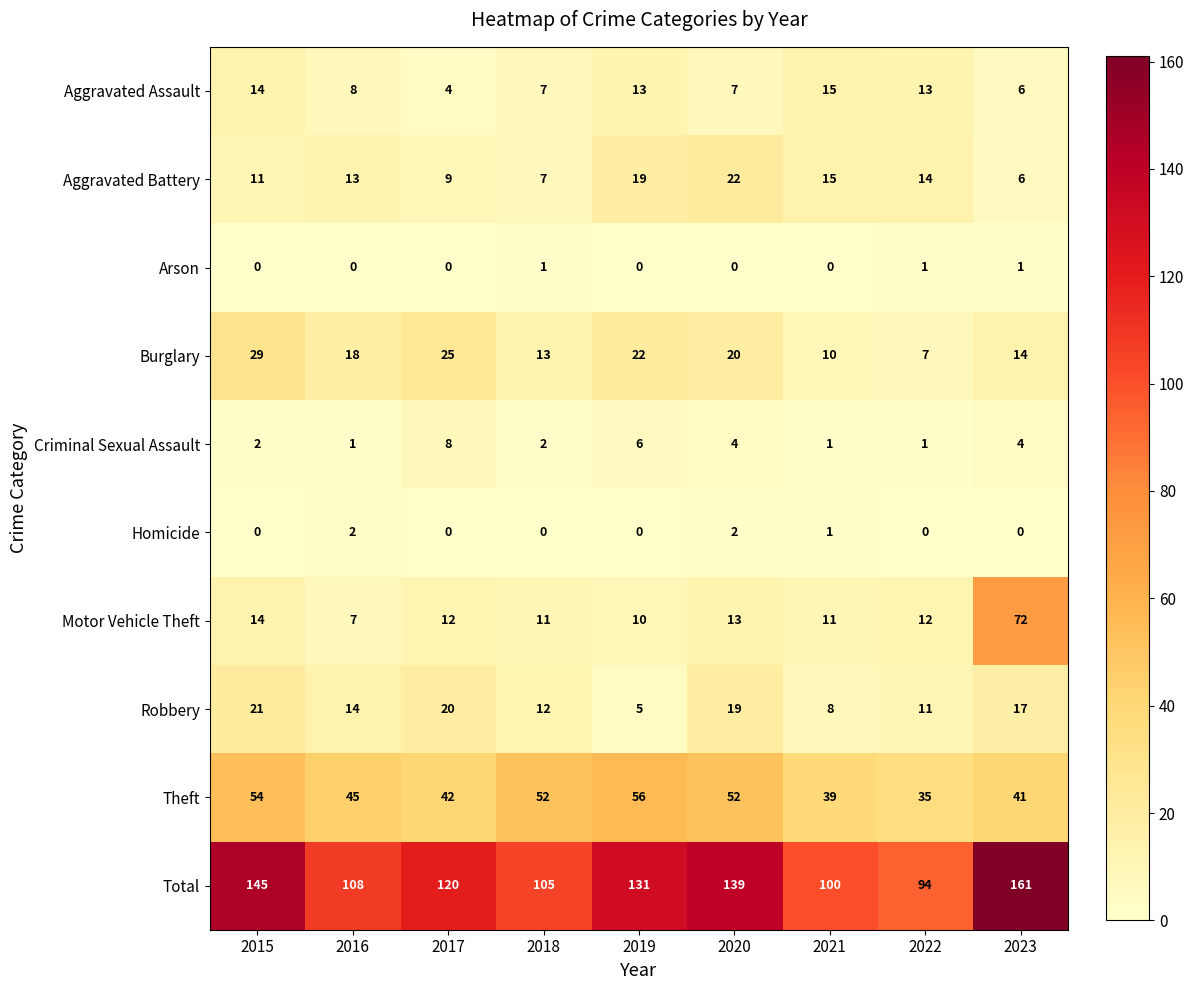

At how many categories does at least one series exceed 47?

9